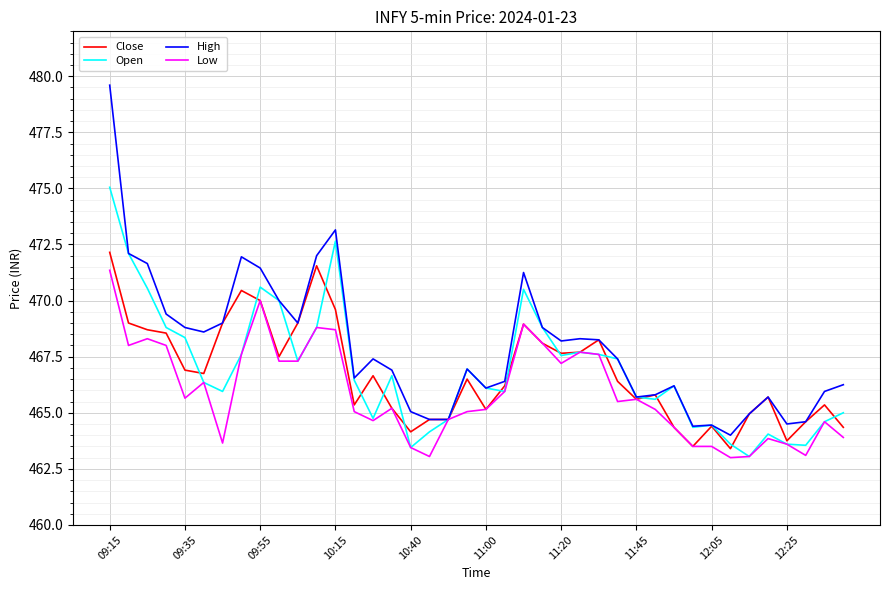

Which series has the largest total across all categories?

High